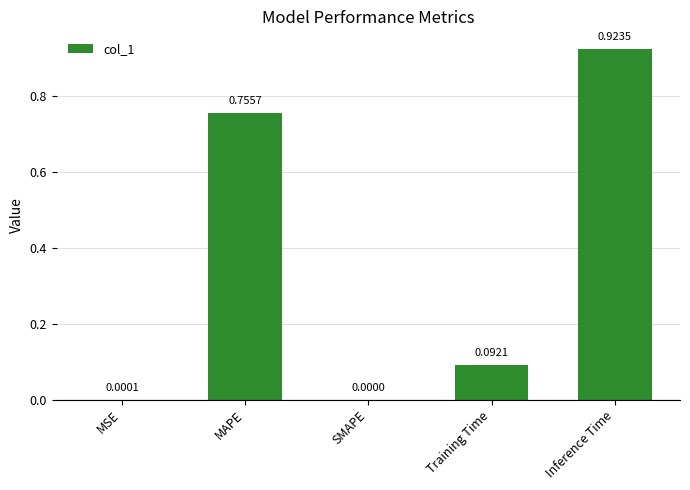

What is the sum of all values?

1.8